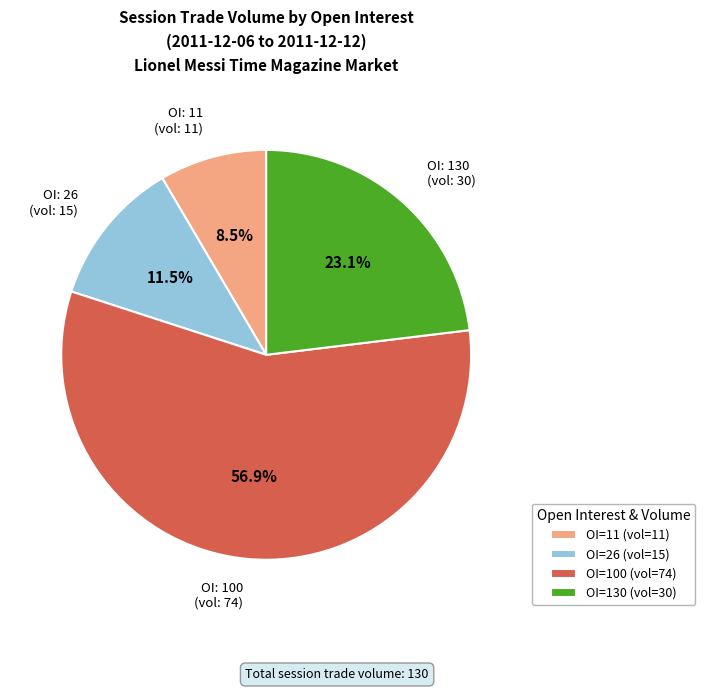

Does any single category account for the majority?

Yes